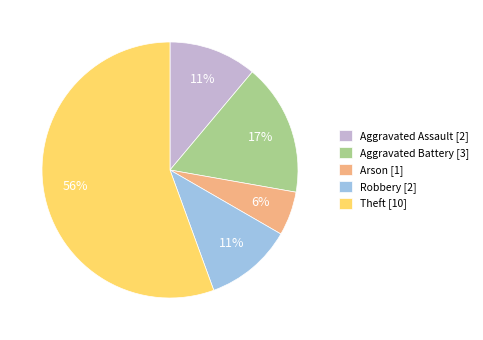

To the nearest percent, what portion does Arson represent?

6%